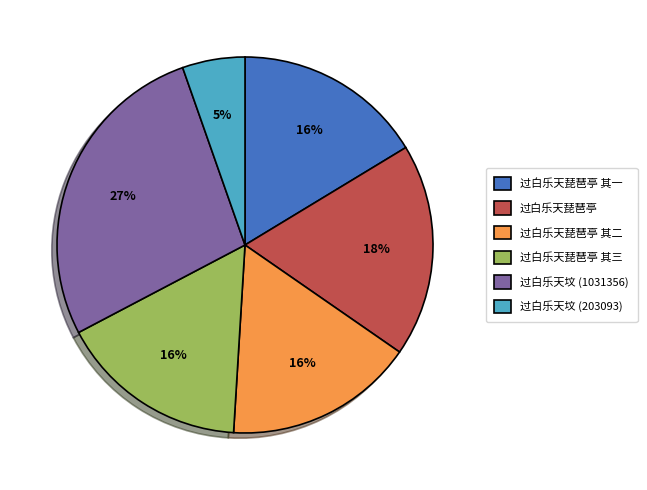

Count the number of slices in the pie.

6